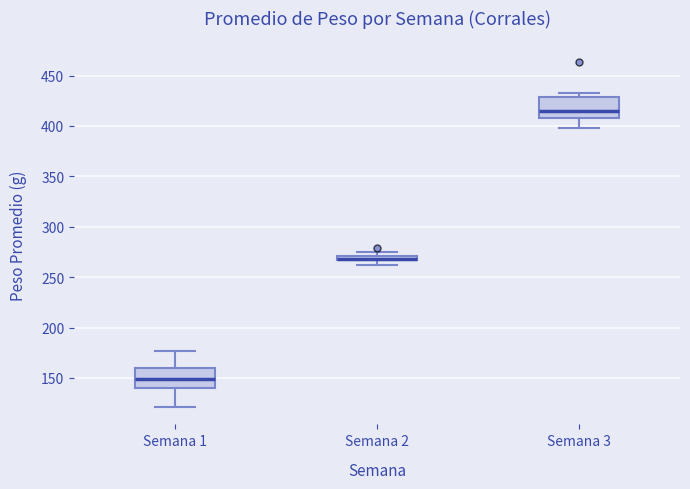

Where is the lower edge of the box for Semana 3 on the y-axis? The values are not printed on the chart, so give them approximately, as read against the axis.

410